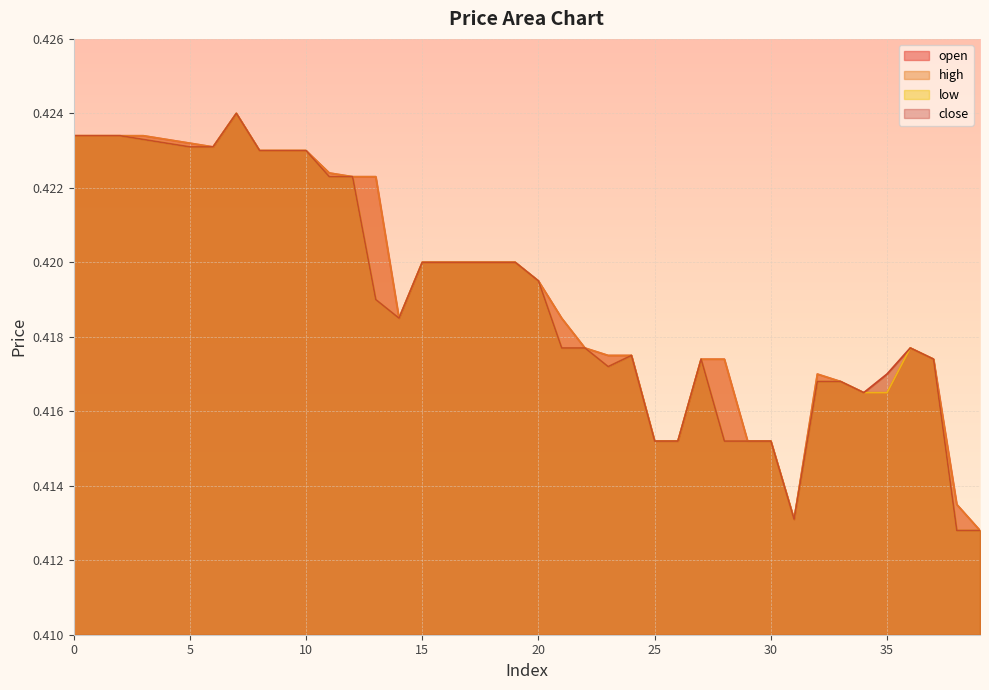

What is the average value of the high series?

0.4